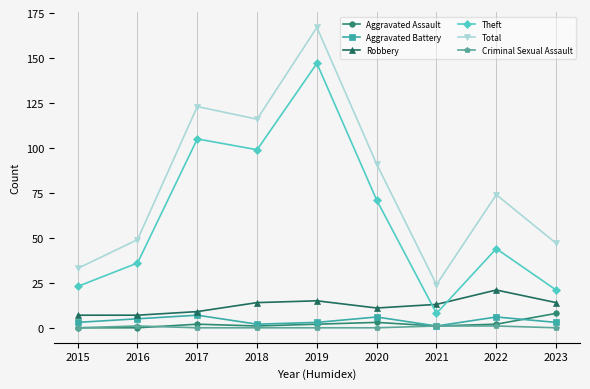

What is the difference between the highest and lowest values at 2023?

47